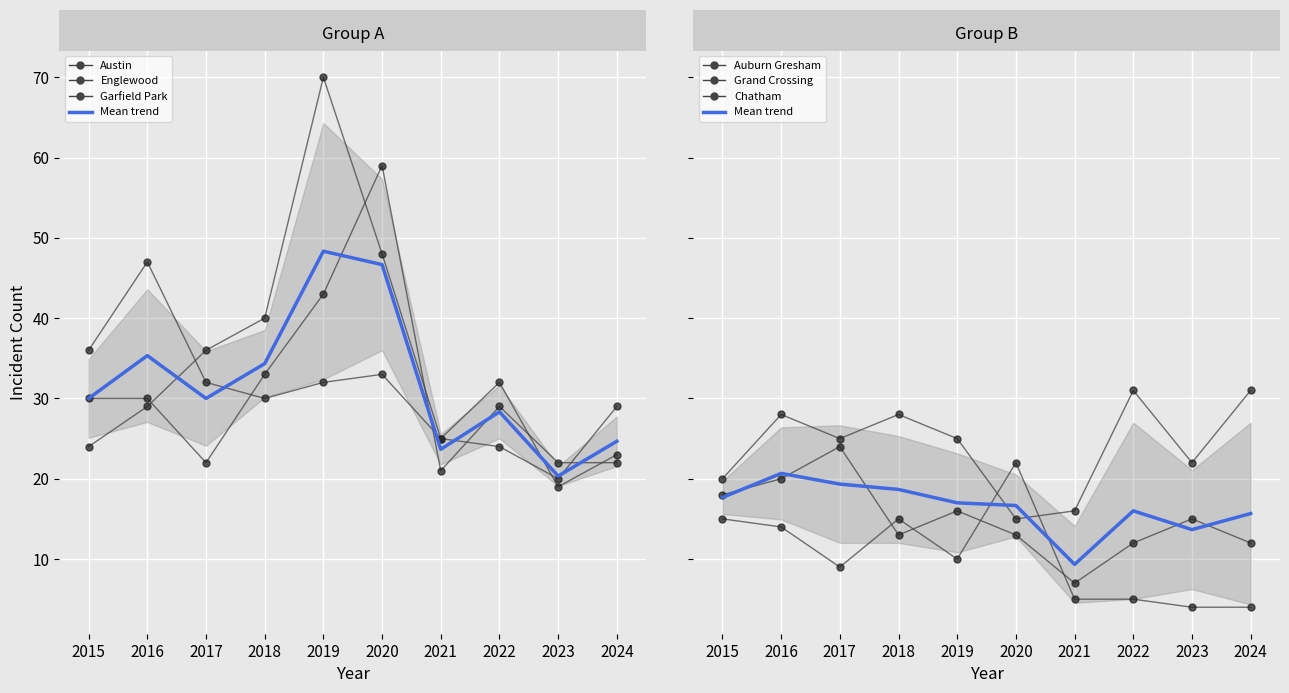

What is the total value across all series at 2019?

196